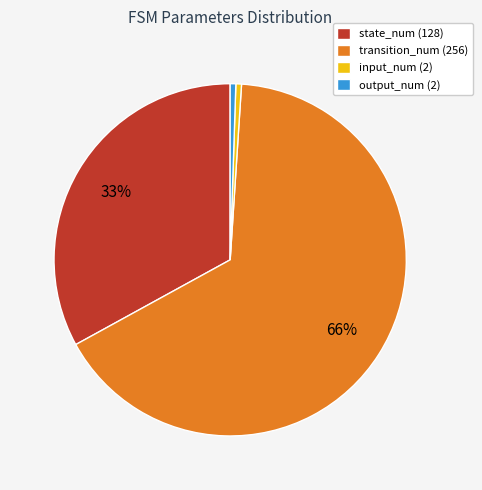

To the nearest percent, what percentage of the pie is state_num (128)?

33%